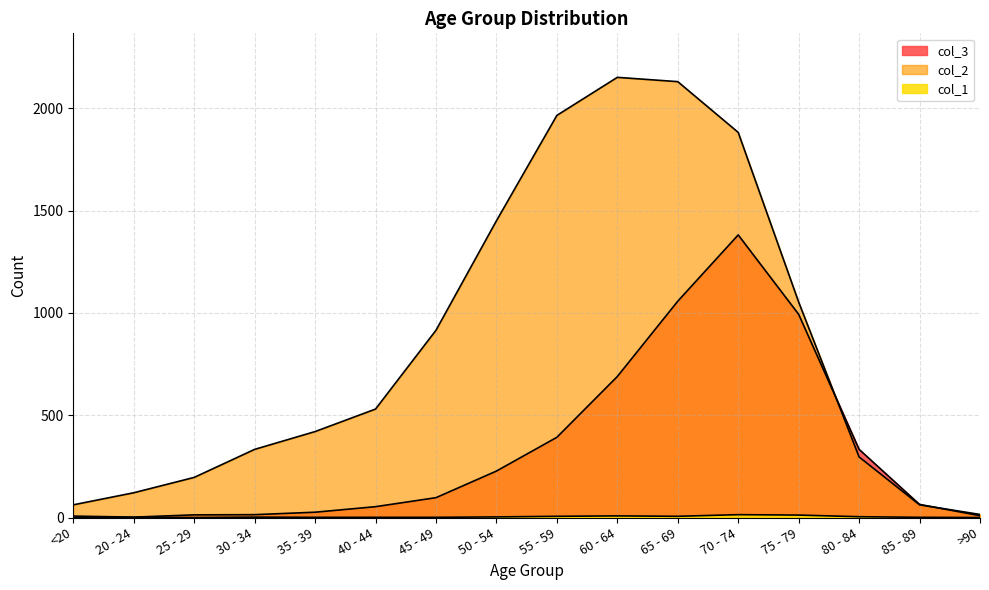

How many lines are shown in the chart?

3